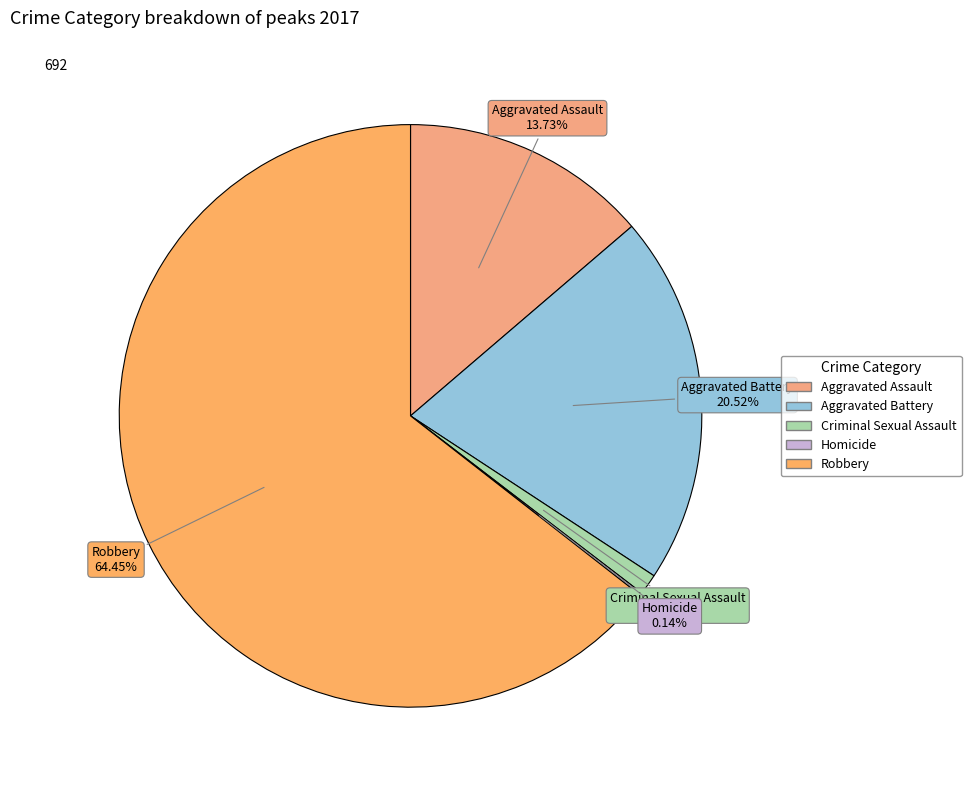

To the nearest percent, what is the average slice percentage?

20%